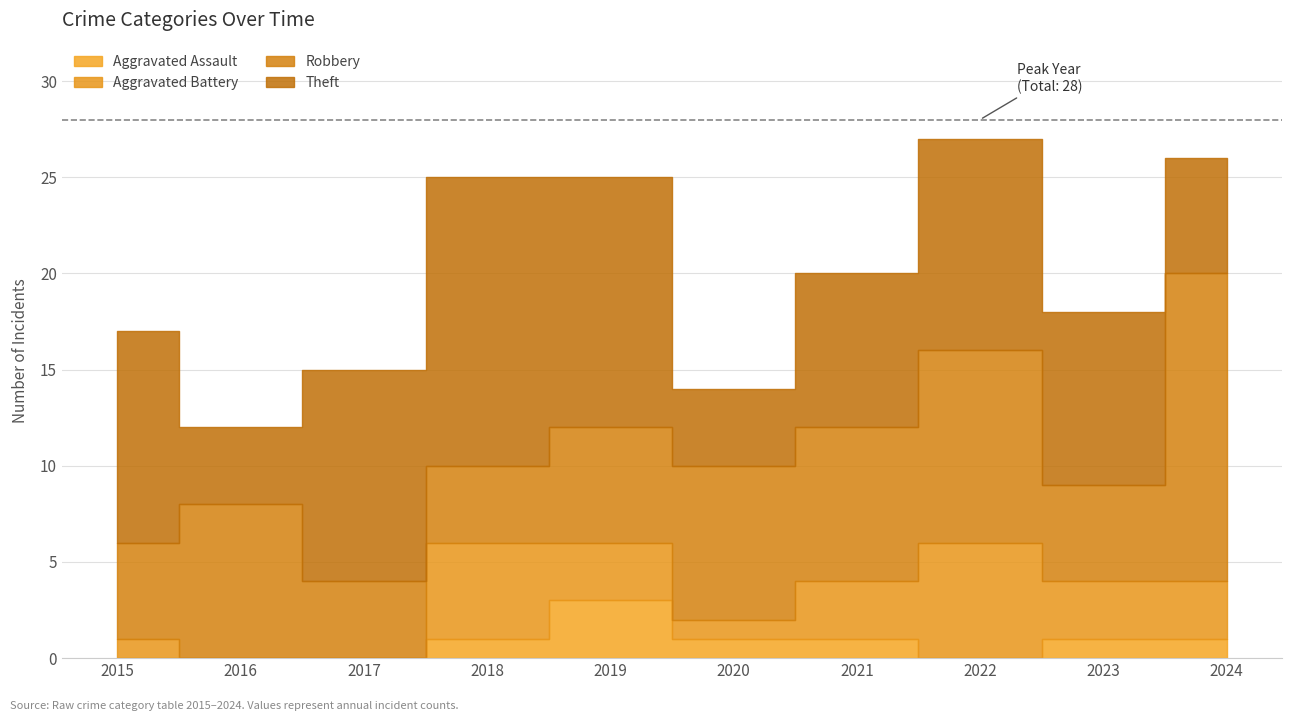

Which has a higher value, 2018 or 2021?

2021